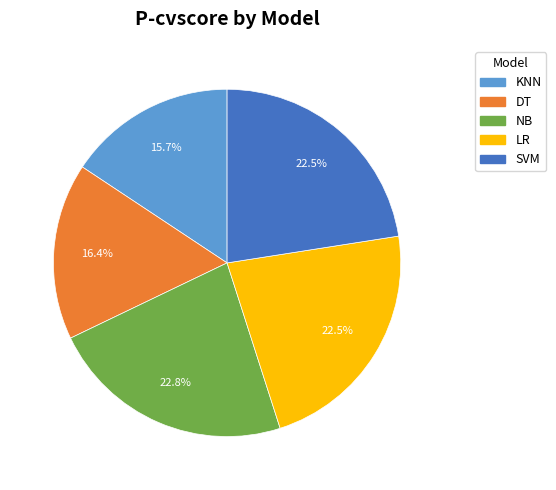

Is there a majority slice in this chart?

No